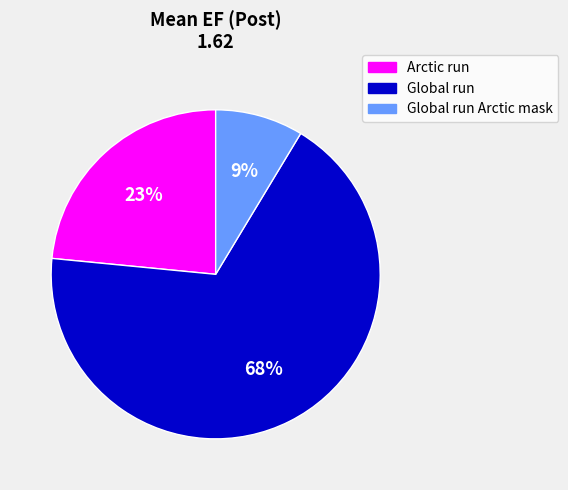

Which slice is the smallest?

Global run Arctic mask